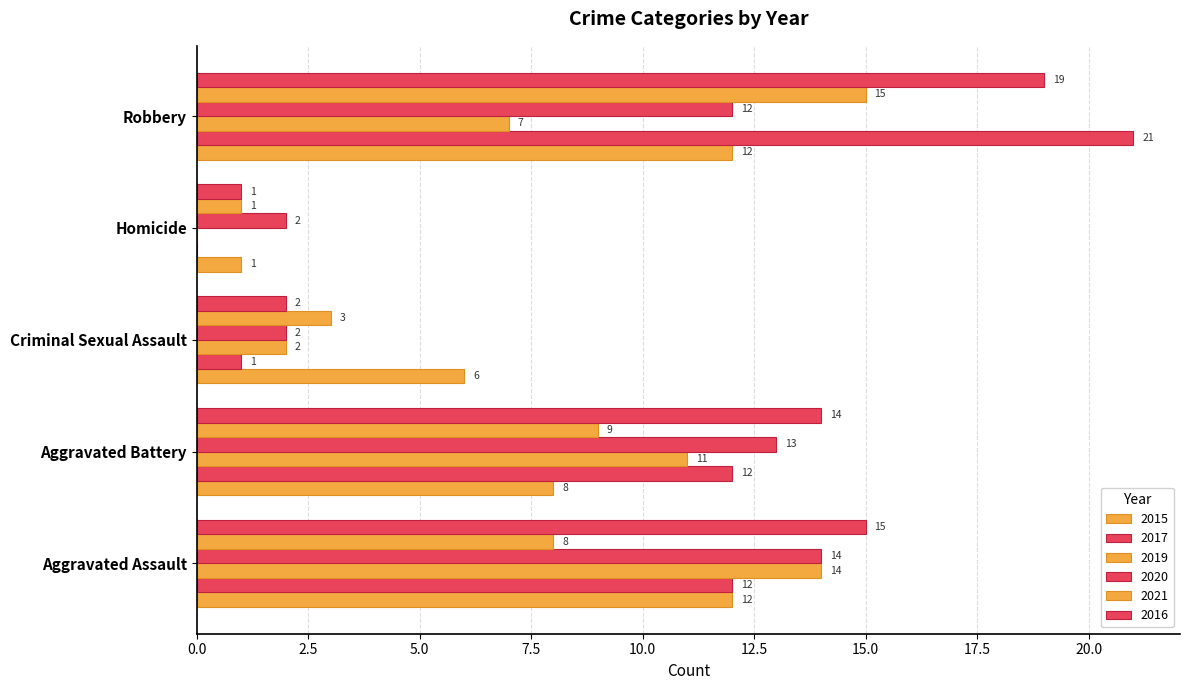

Reading left to right, transcribe all the data shown in this chart.

2015: Aggravated Assault=12	Aggravated Battery=8	Criminal Sexual Assault=6	Homicide=1	Robbery=12
2017: Aggravated Assault=12	Aggravated Battery=12	Criminal Sexual Assault=1	Homicide=0	Robbery=21
2019: Aggravated Assault=14	Aggravated Battery=11	Criminal Sexual Assault=2	Homicide=0	Robbery=7
2020: Aggravated Assault=14	Aggravated Battery=13	Criminal Sexual Assault=2	Homicide=2	Robbery=12
2021: Aggravated Assault=8	Aggravated Battery=9	Criminal Sexual Assault=3	Homicide=1	Robbery=15
2016: Aggravated Assault=15	Aggravated Battery=14	Criminal Sexual Assault=2	Homicide=1	Robbery=19